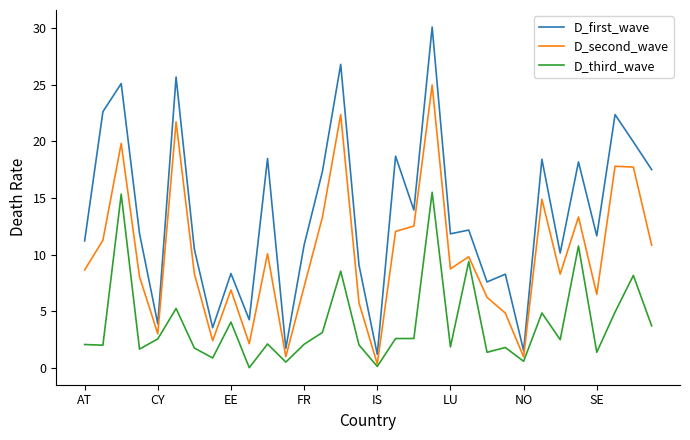

What is the difference between the second highest and second lowest values in the D_third_wave series?

15.2